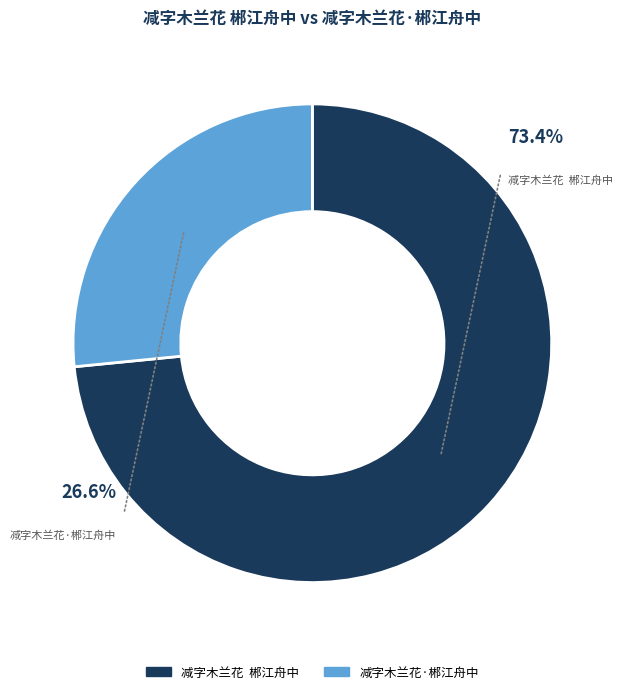

Which slice is the largest?

减字木兰花  郴江舟中